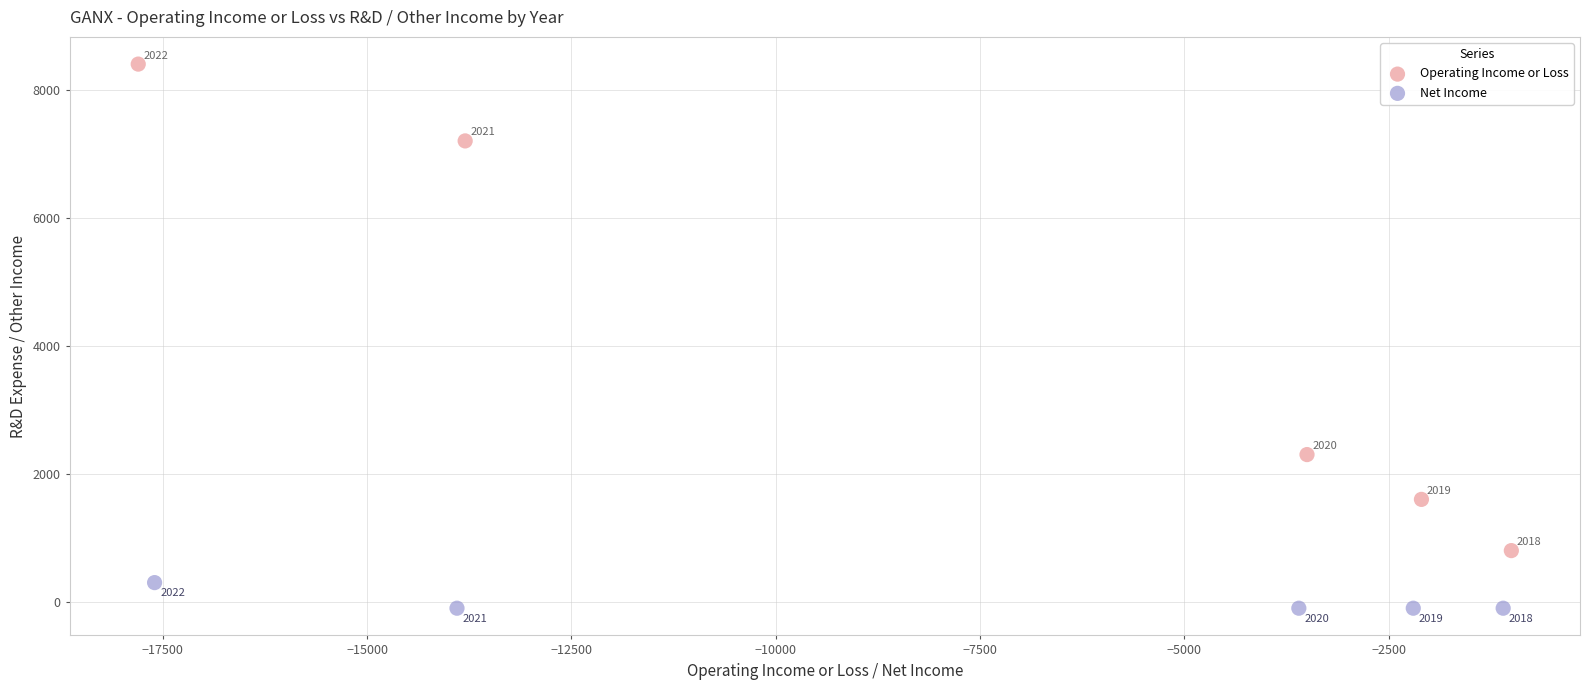

Which series has the largest Y range (max minus min)?

Operating Income or Loss